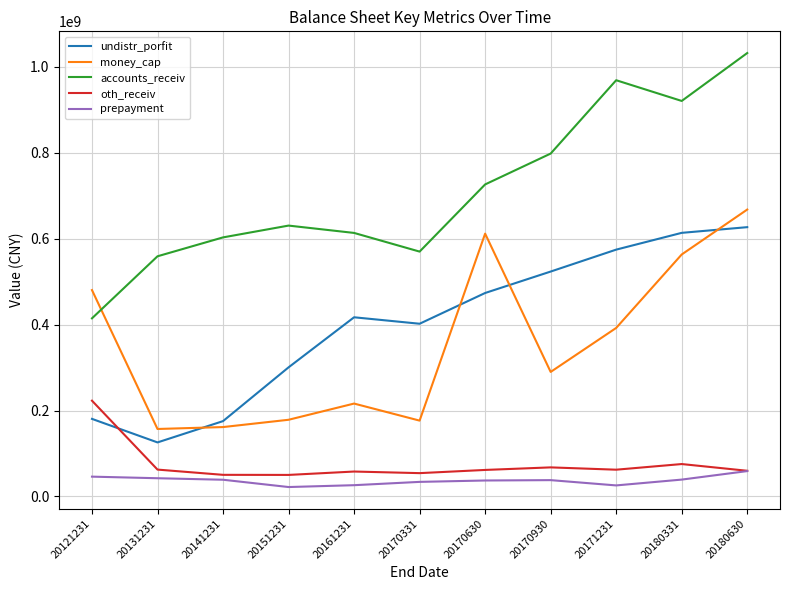

What is the highest value of the prepayment series?

59015190.1